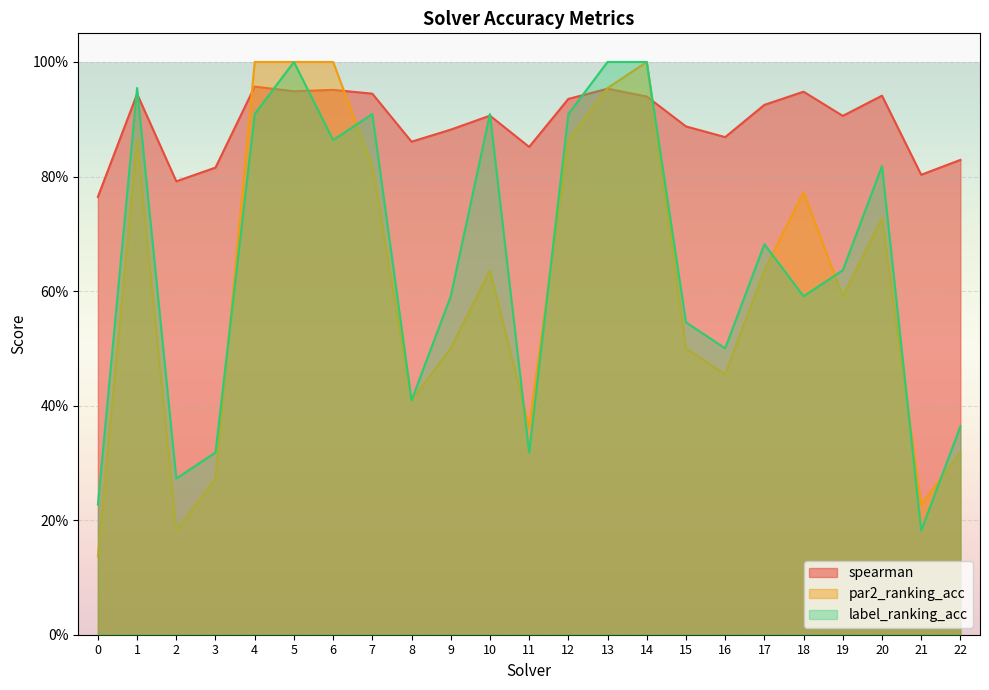

Which series changed the most between 13 and 17?

par2_ranking_acc